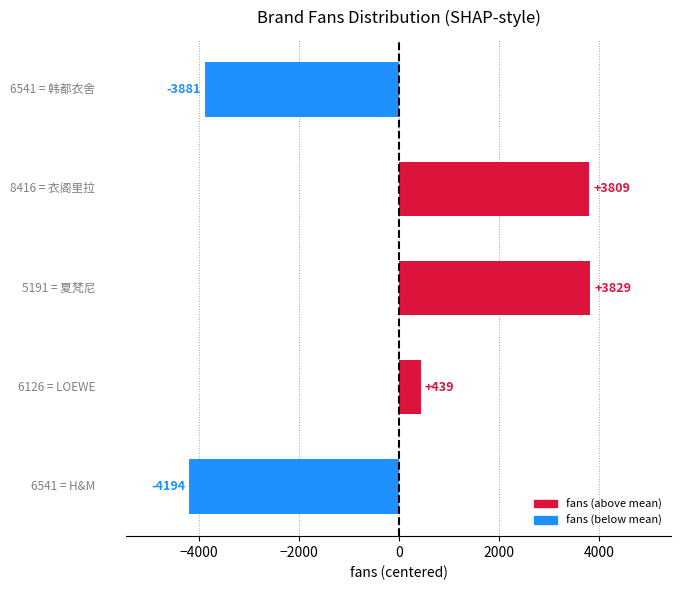

What is the smallest value displayed?

-4194.4